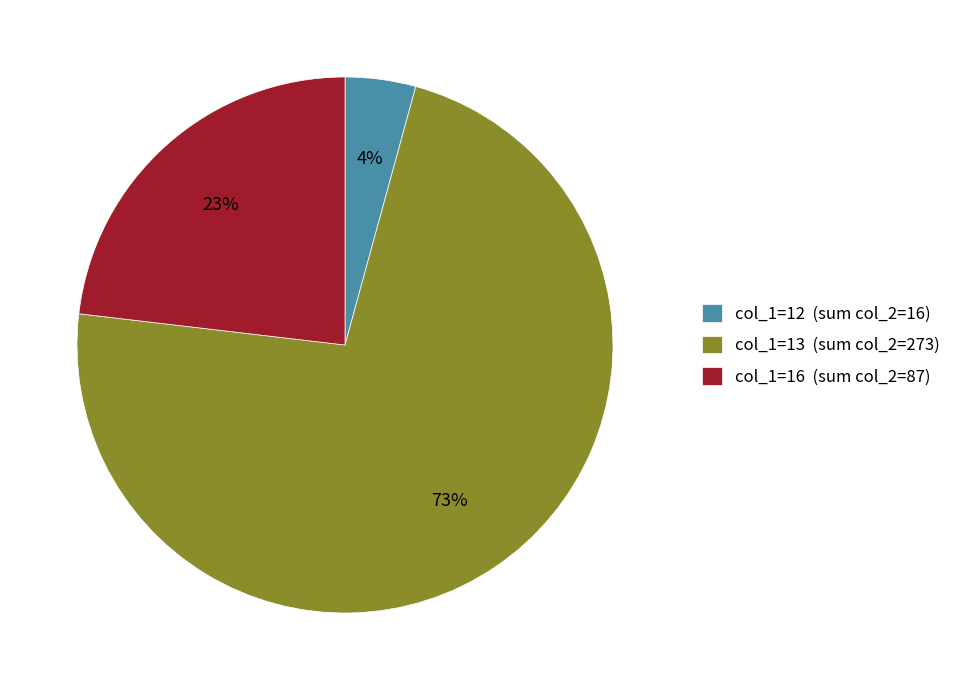

Is the sum of col_1=16 (sum col_2=87) and col_1=13 (sum col_2=273) greater than half?

Yes